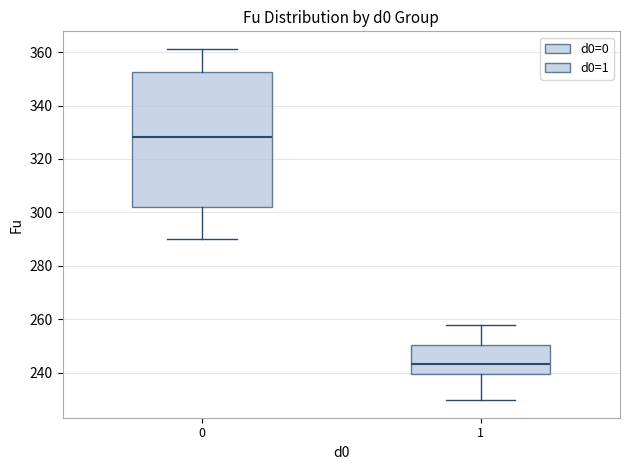

Comparing the boxes themselves (not the whiskers), which one is the tallest?

0